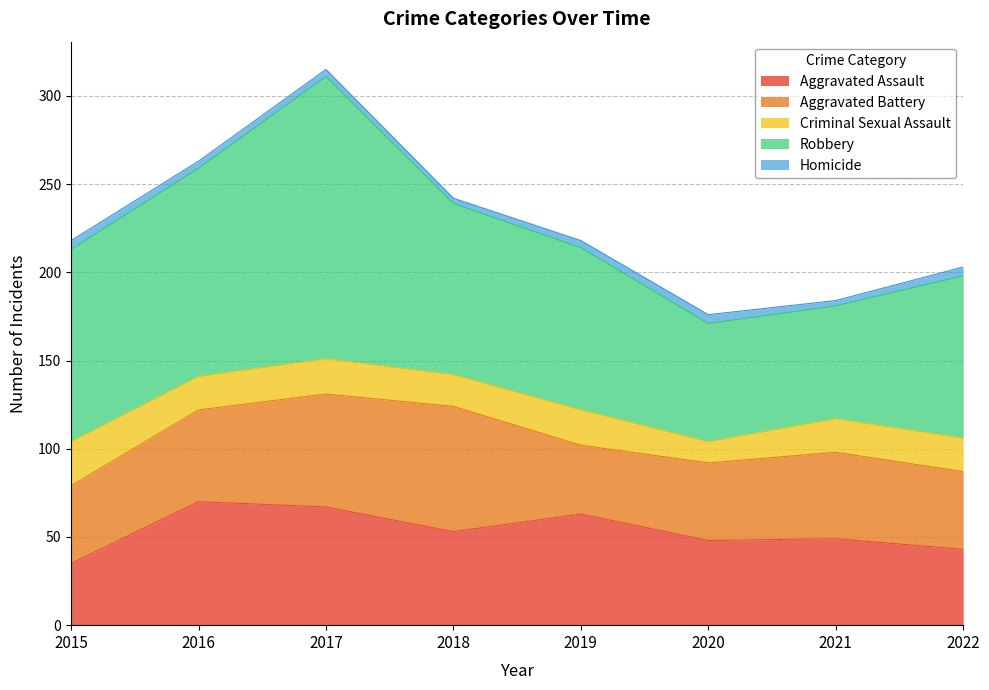

Which series has the widest spread of values?

Robbery